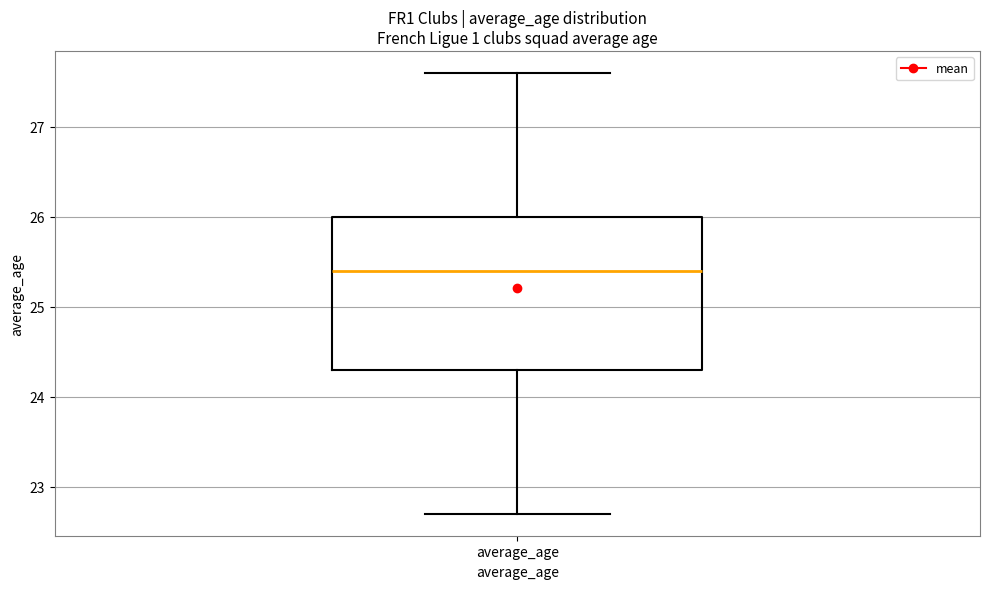

Where does the median line of the box for average_age sit on the y-axis? The values are not printed on the chart, so give them approximately, as read against the axis.

25.4